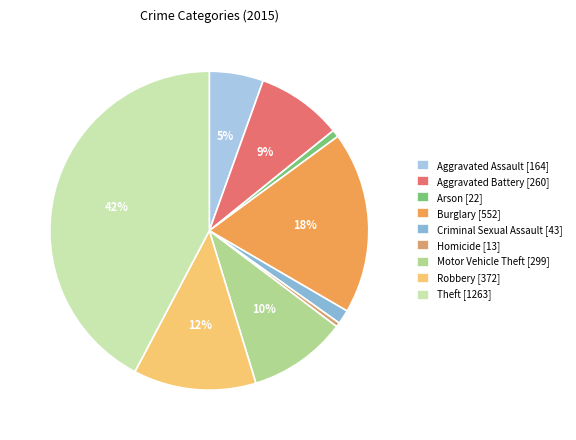

What percentage do Arson and Aggravated Battery together represent?

9.4%